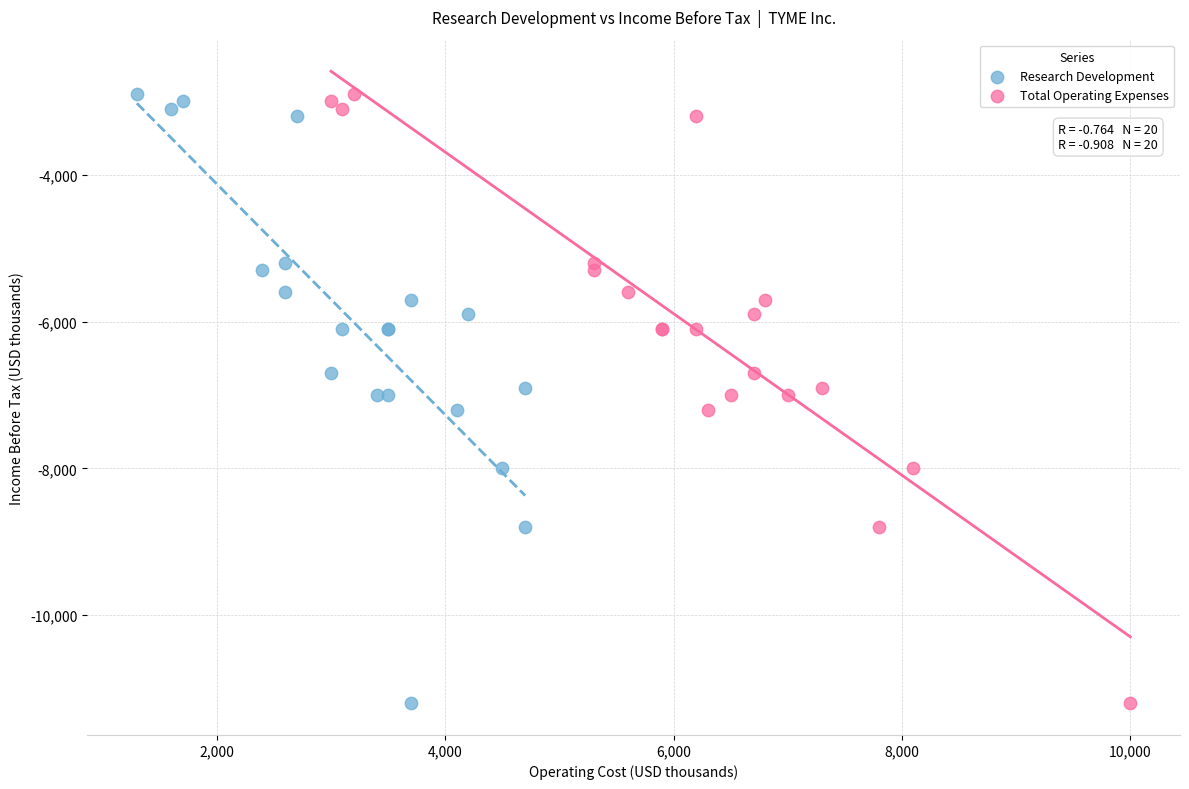

What are all the series names shown in the legend?

Research Development, Total Operating Expenses